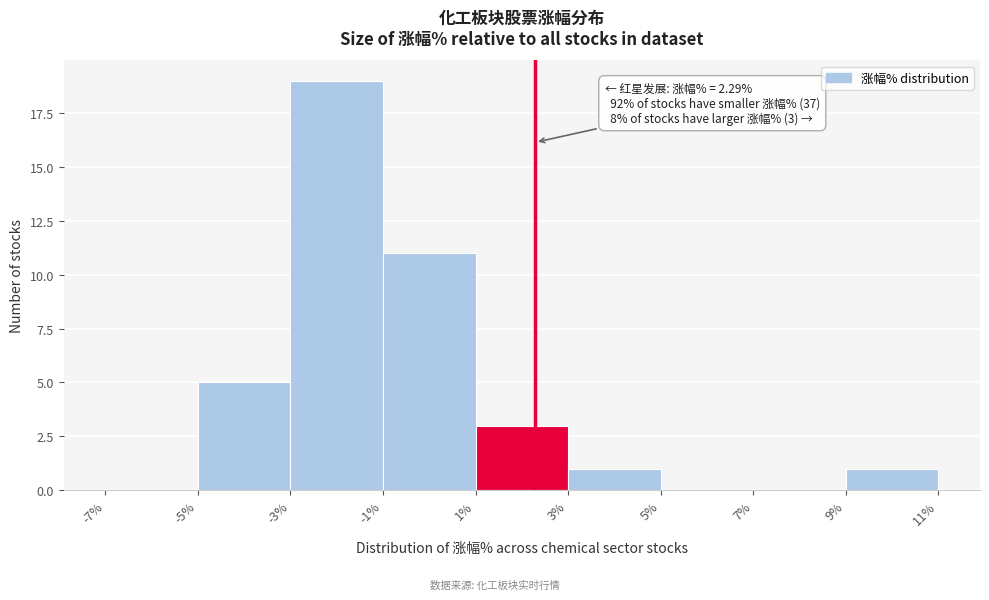

Which range on the x-axis has the tallest bar?

-3% to -1%